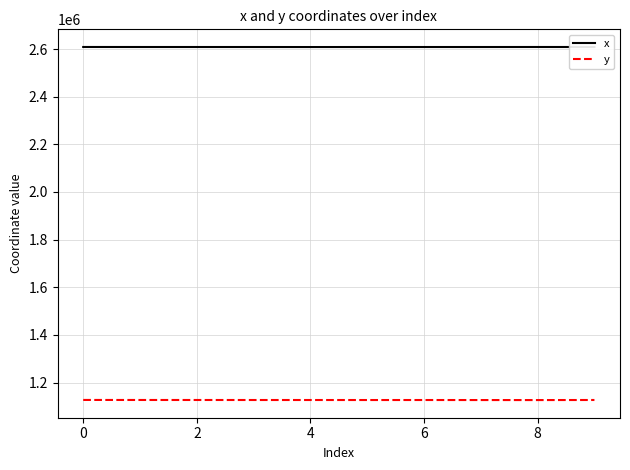

List the series in order of their overall mean, lowest first.

y, x